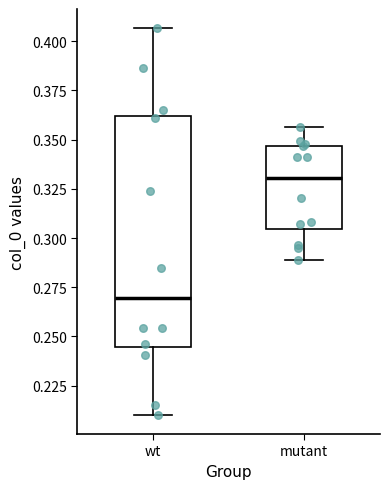

Where is the upper edge of the box for wt on the y-axis? The values are not printed on the chart, so give them approximately, as read against the axis.

0.360